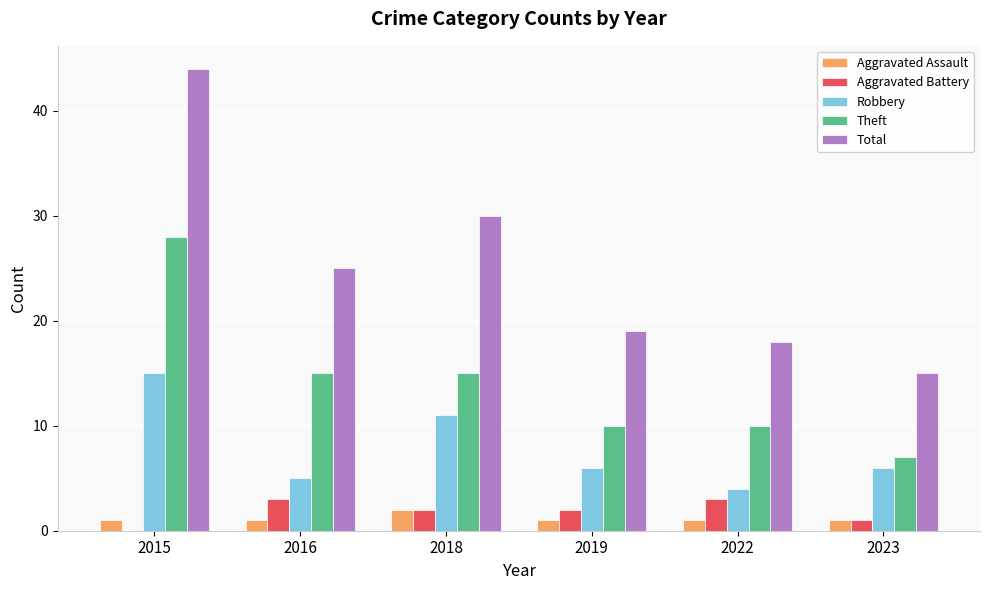

At which category does the chart reach its peak across all series?

2015